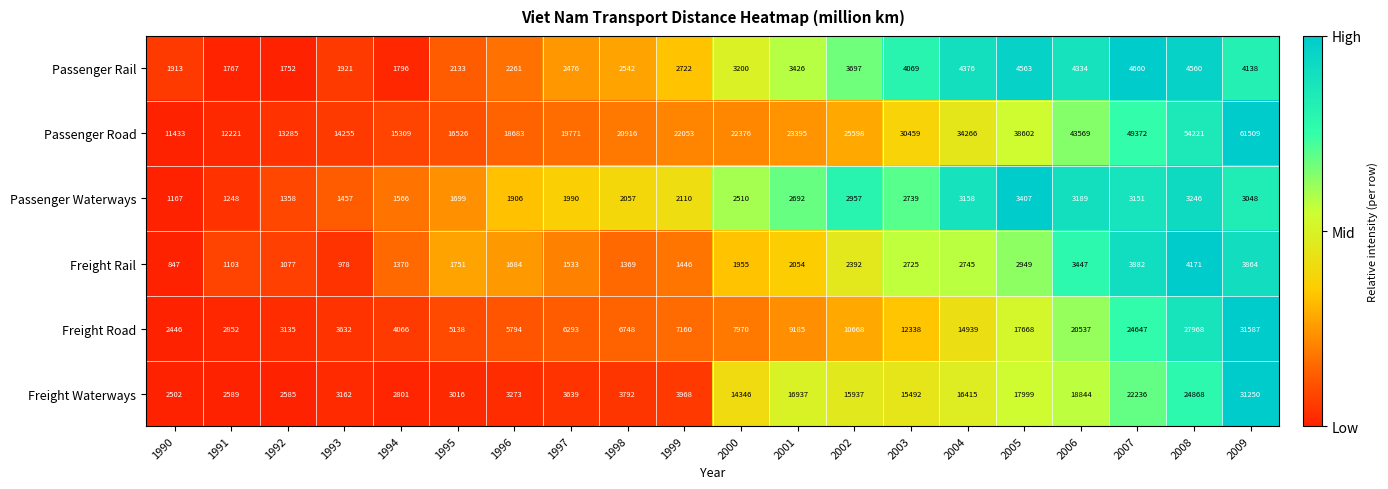

At which category does the chart reach its peak across all series?

2009